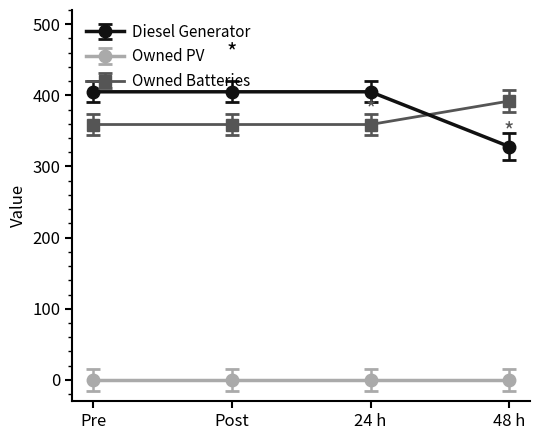

True or false: Owned Batteries and Diesel Generator cross at least once.

True